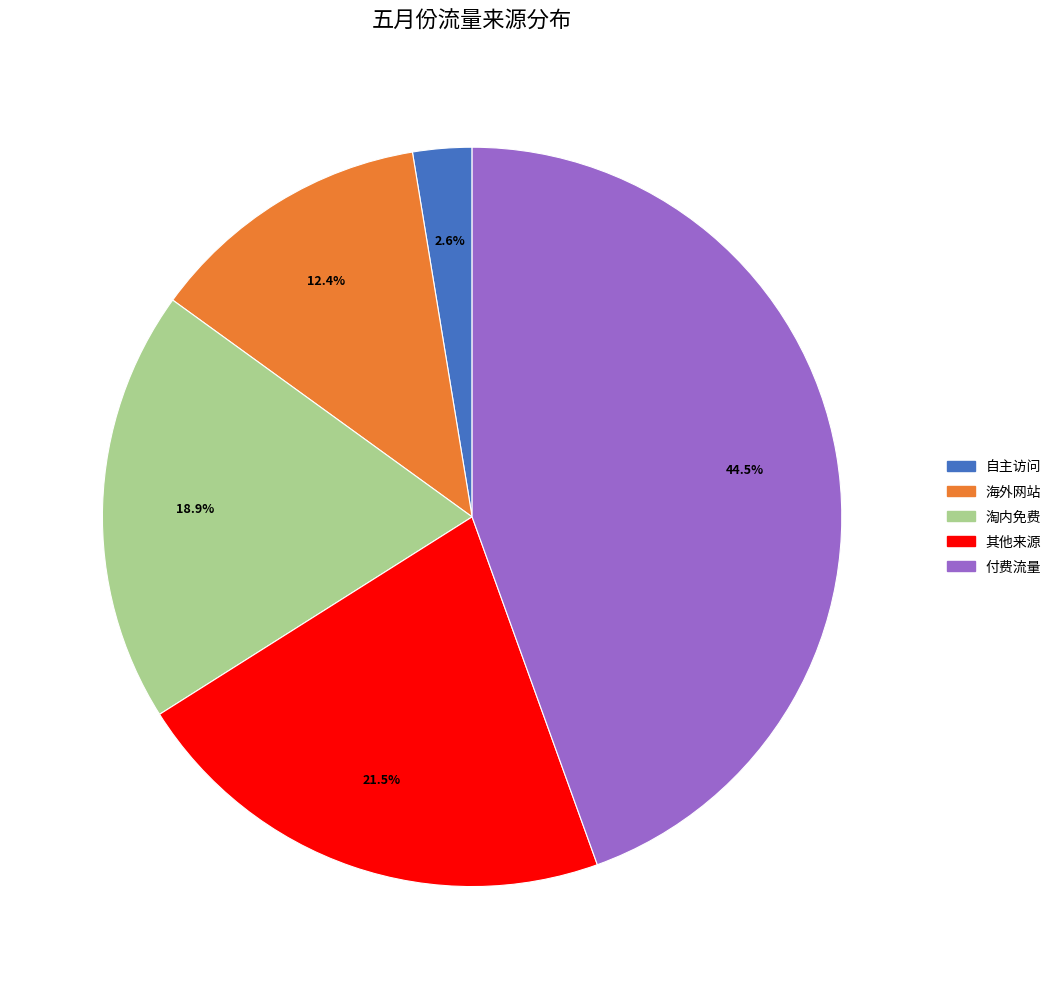

Rank the categories by value from highest to lowest.

付费流量, 其他来源, 淘内免费, 海外网站, 自主访问